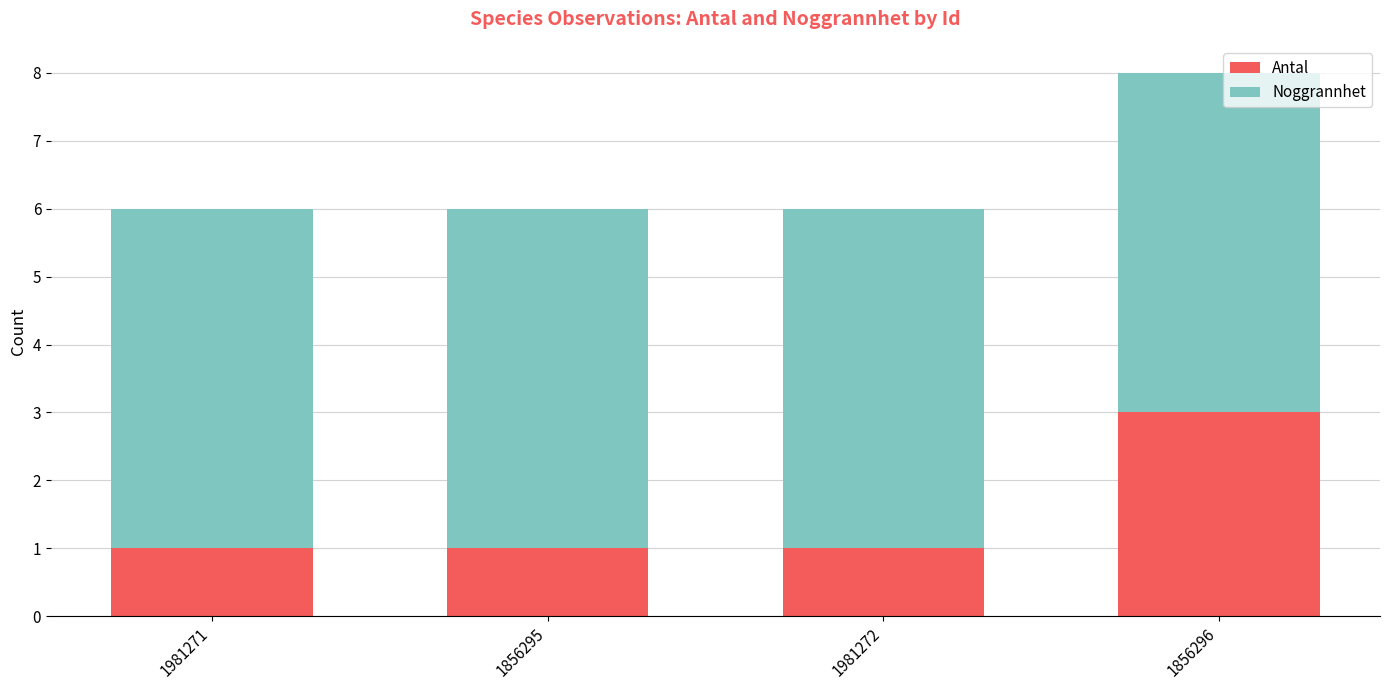

What is the maximum value for Antal?

3